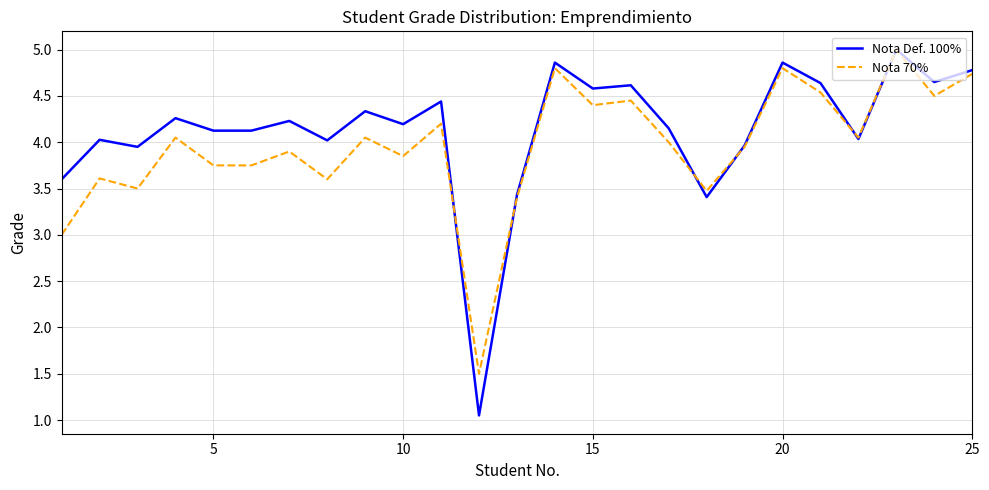

What is the minimum value for Nota 70%?

1.5